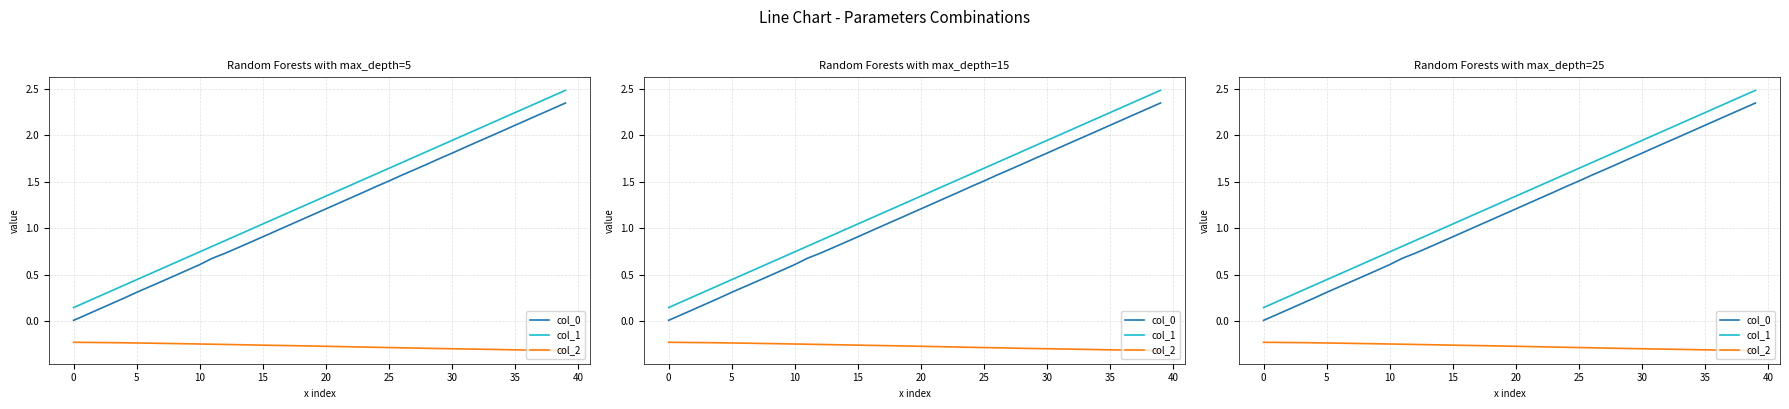

What is the maximum value for col_0?

2.3